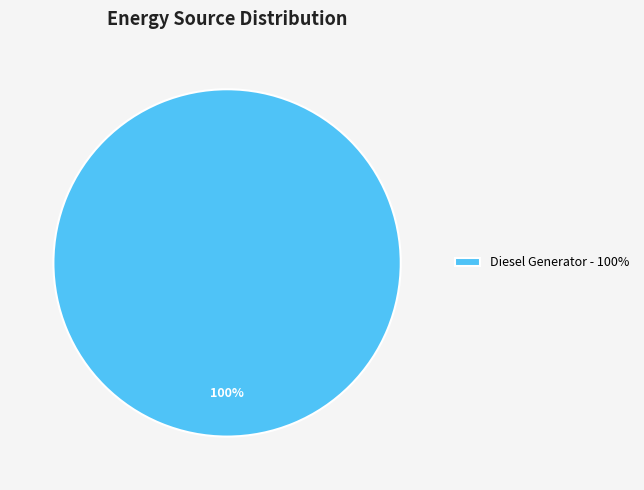

Does any single category account for the majority?

Yes